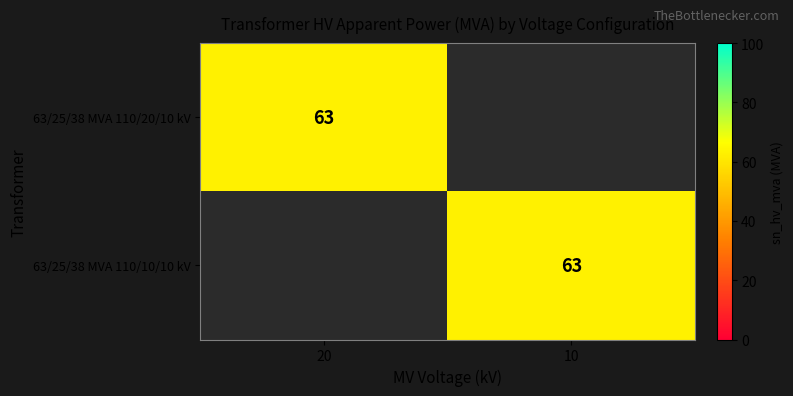

The value of 63/25/38 MVA 110/10/10 kV at 10 is 28. True or false?

False